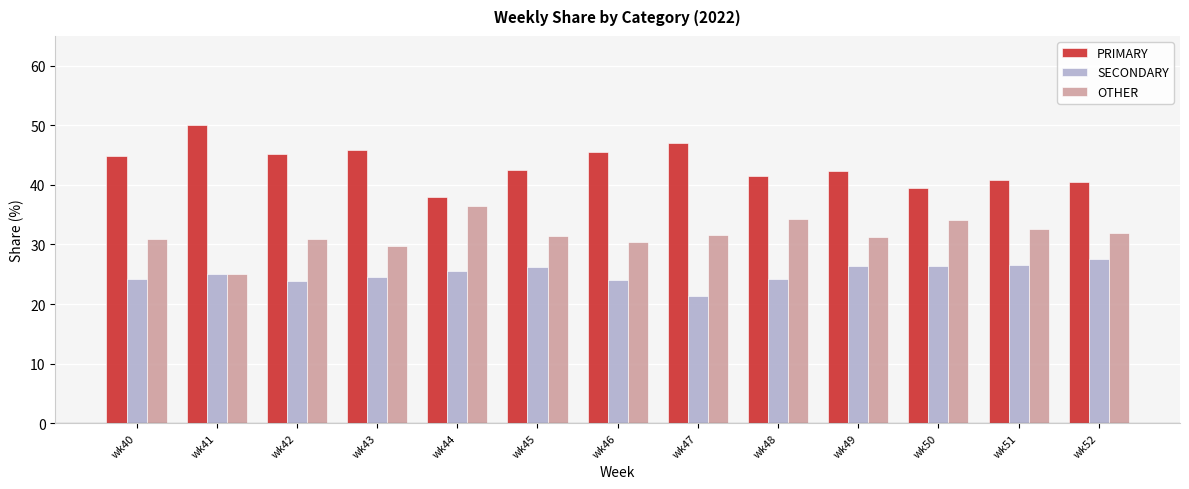

List the series in order of their overall mean, lowest first.

SECONDARY, OTHER, PRIMARY